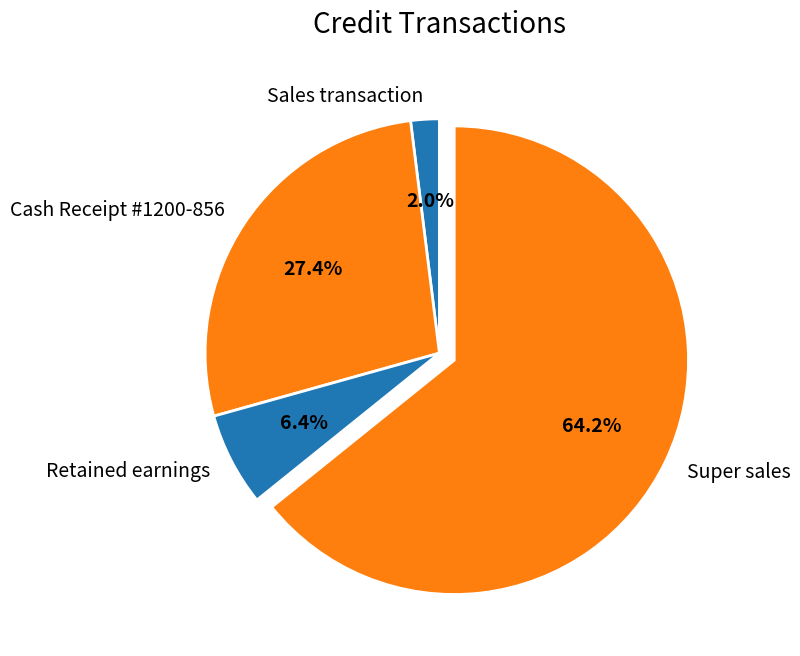

Is the sum of Retained earnings and Cash Receipt #1200-856 greater than half?

No